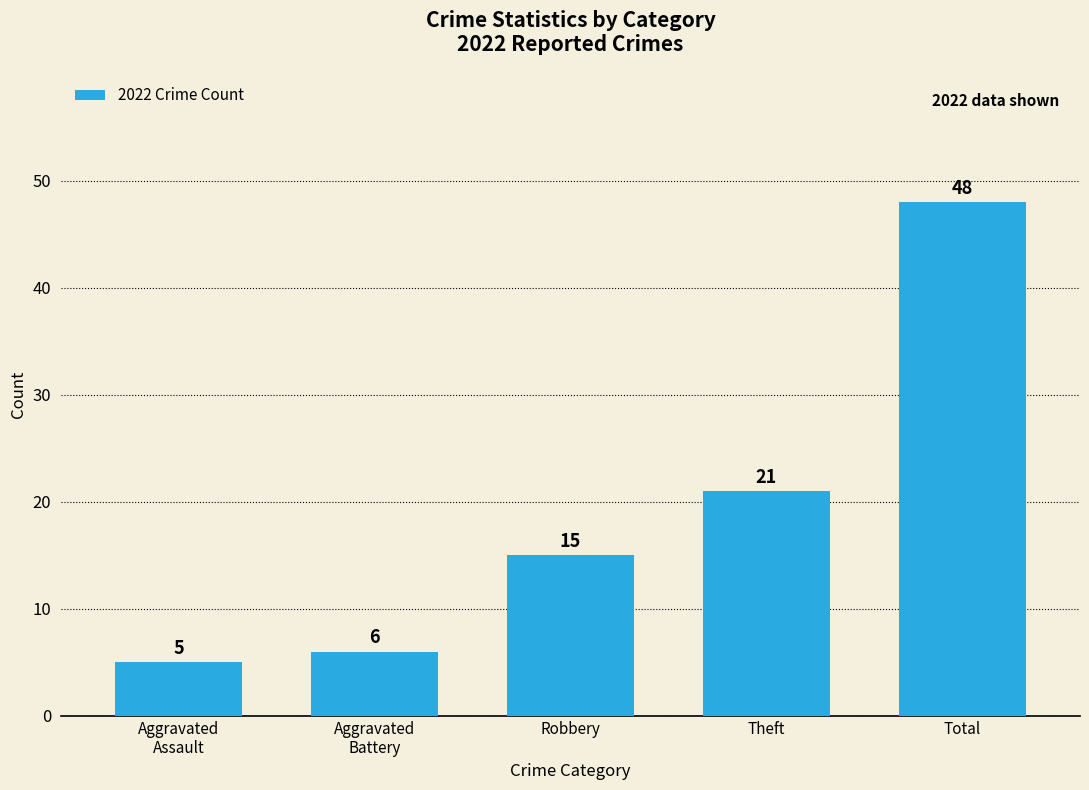

How many categories are shown in the chart?

5